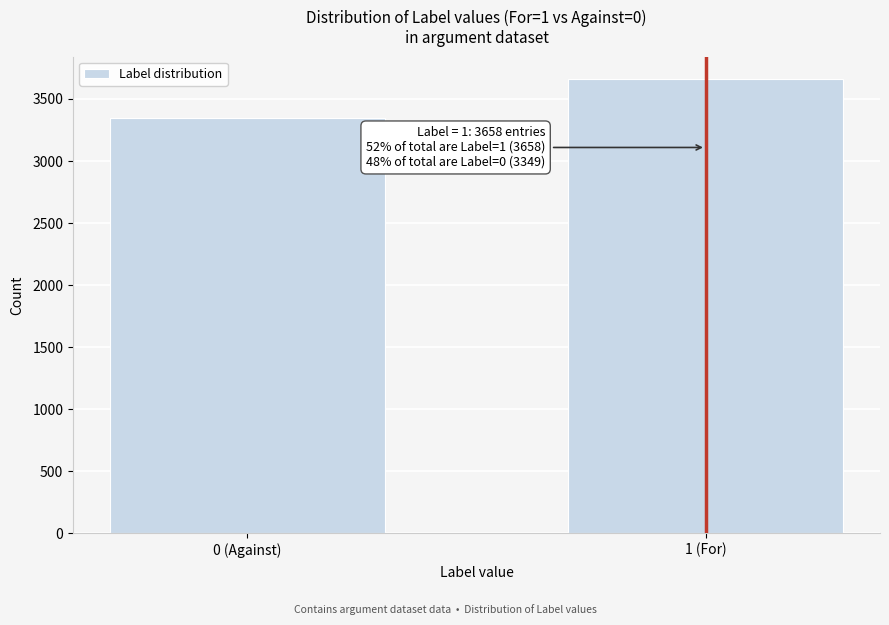

Reading left to right, extract all data points from this chart.

3349	3658